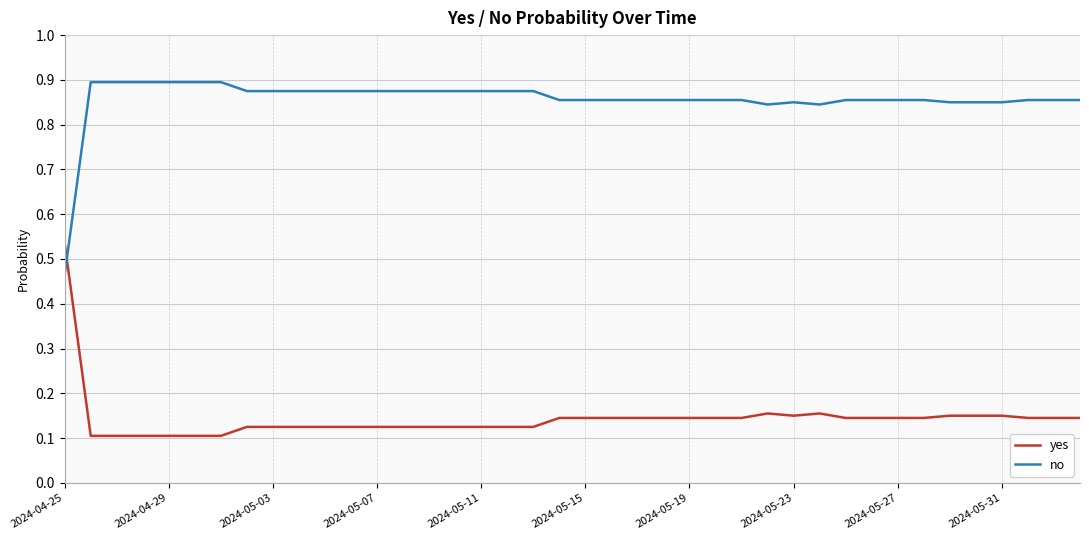

List the series in order of their peak value, lowest first.

yes, no